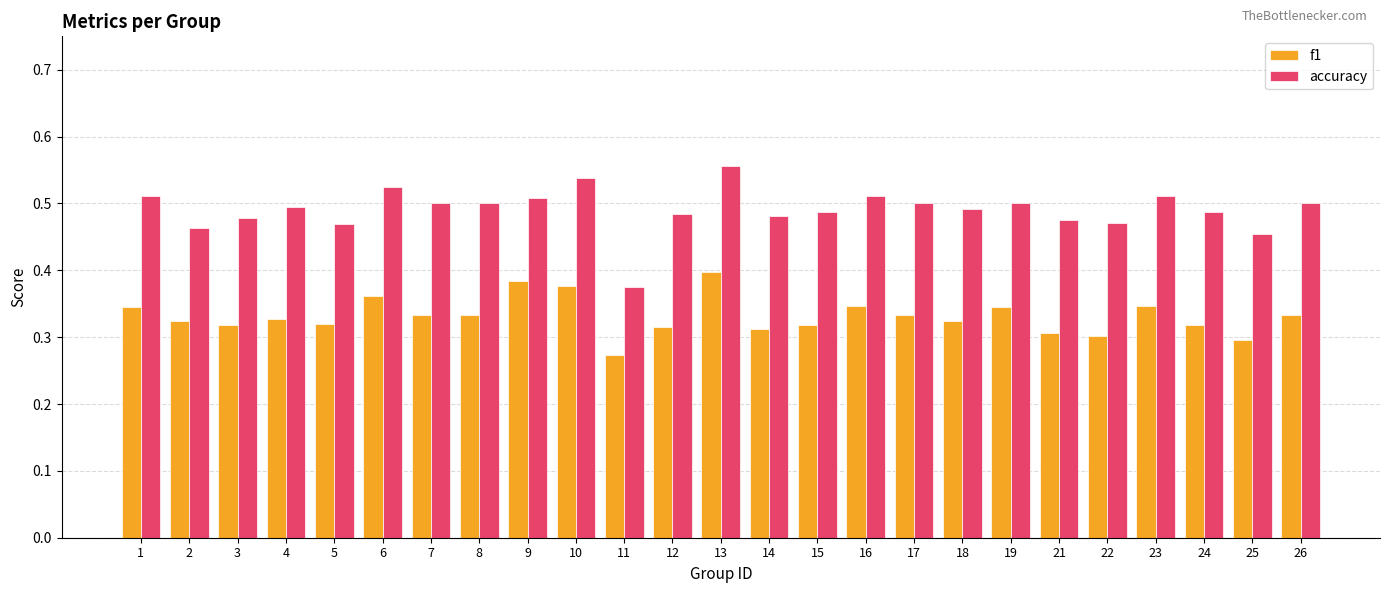

How many bars are there in each group?

2